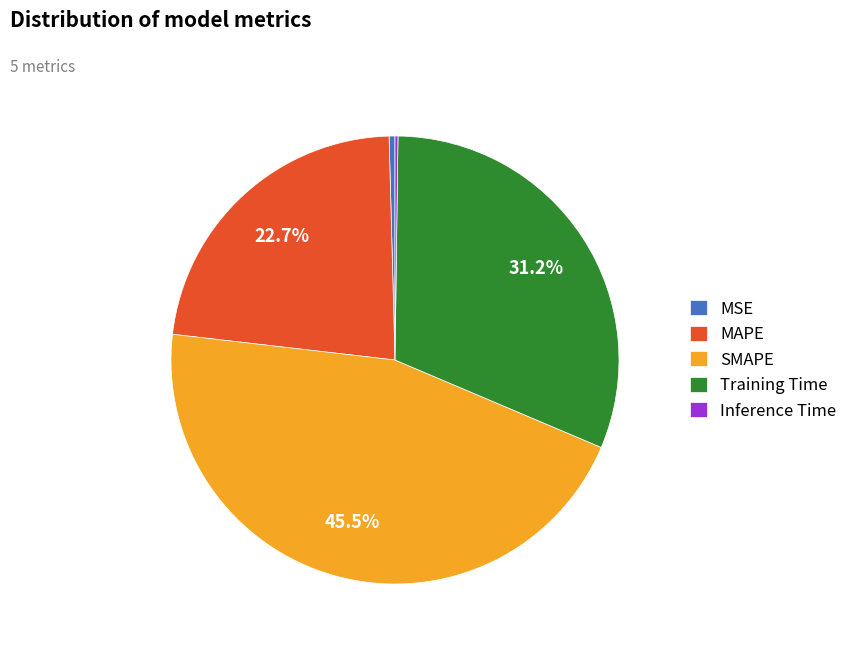

Is it true that SMAPE is 35% of the pie?

False